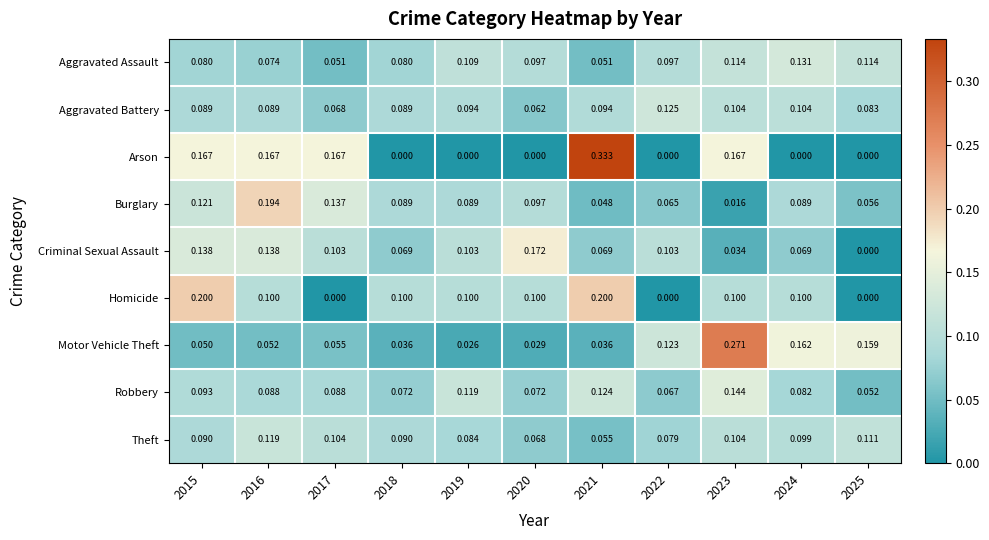

At how many categories does at least one series exceed 0?

11